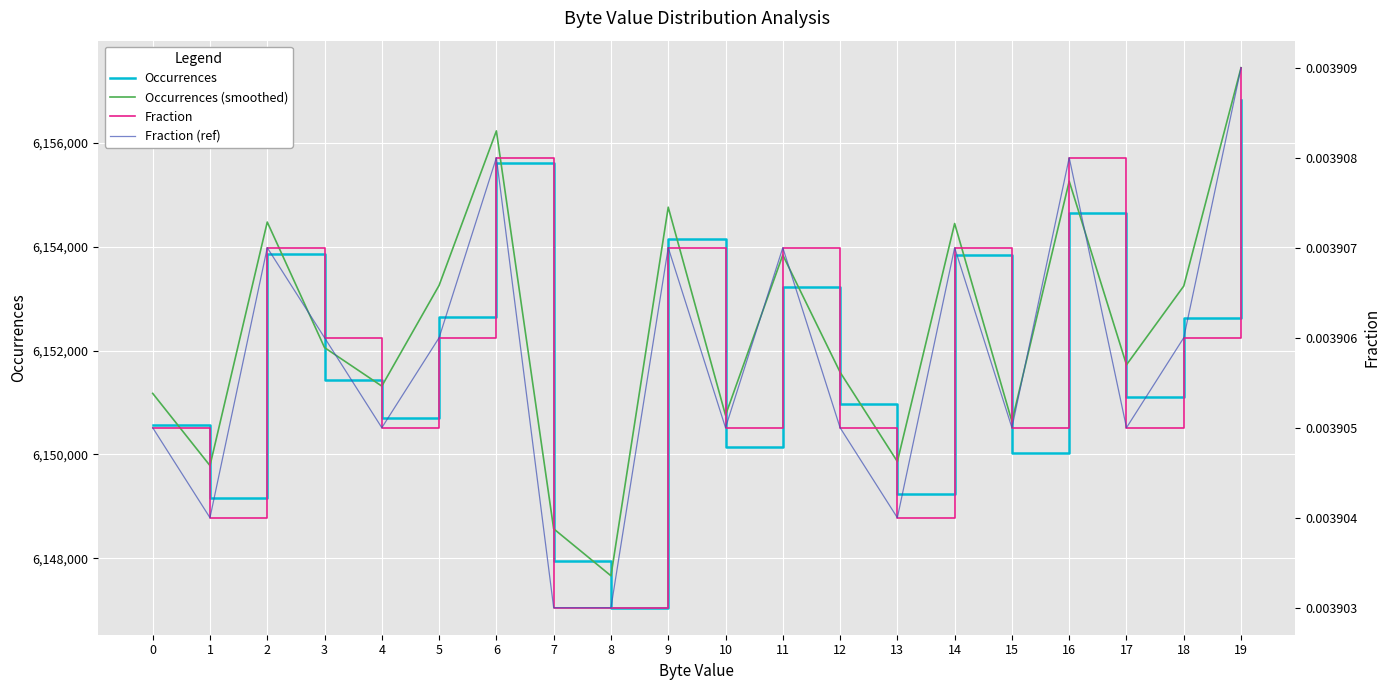

Is this an area chart (filled region under the line)?

No